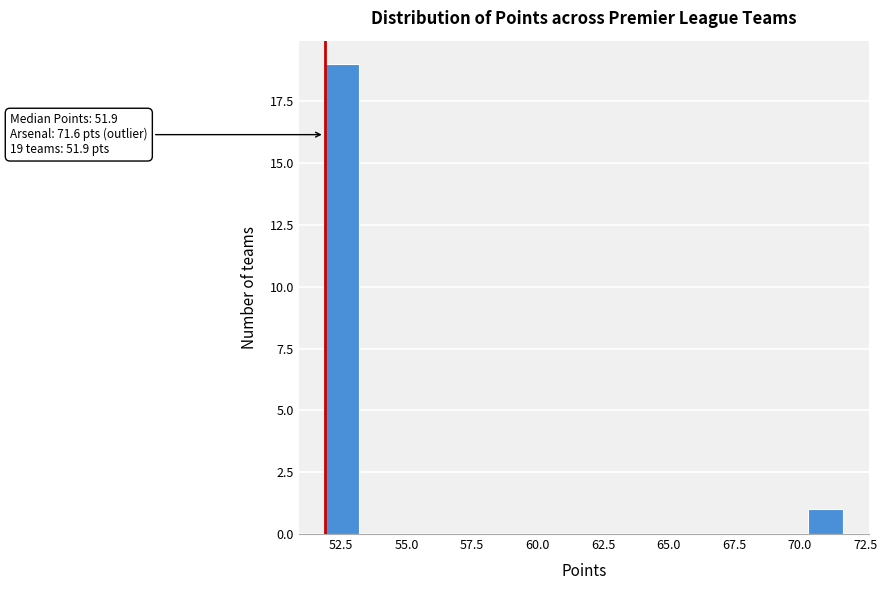

Around what value on the x-axis is the tallest bar? Give the approximate position of its centre, as read against the axis.

52.5